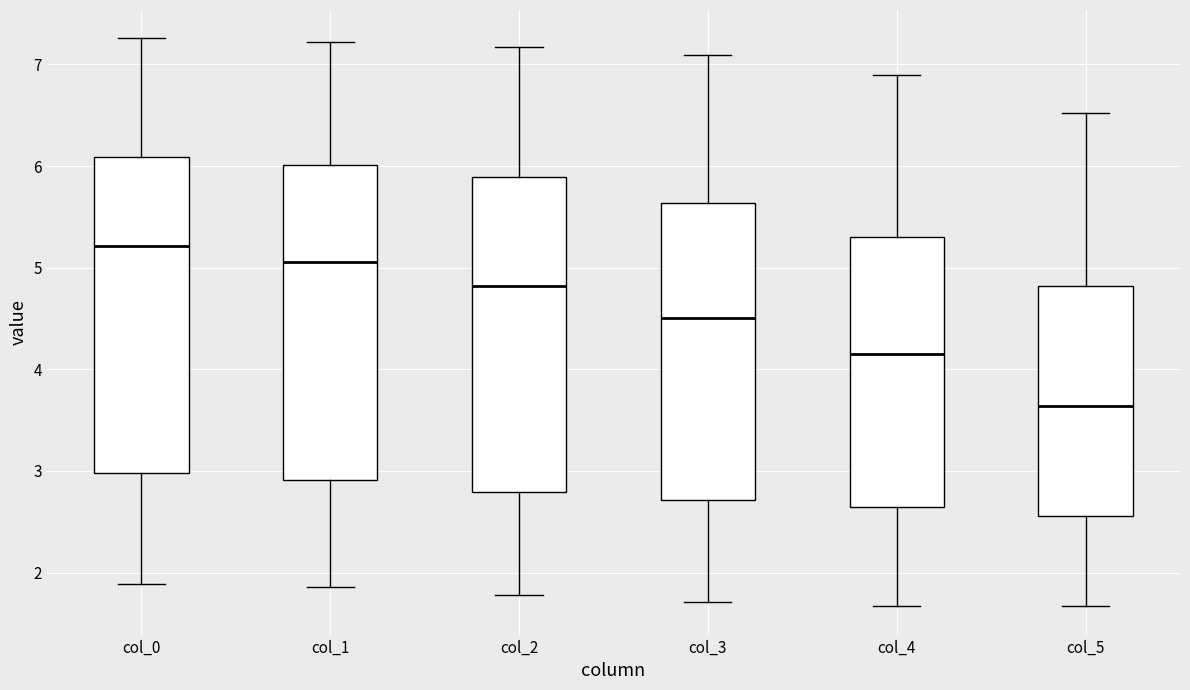

Where does the lower whisker of the box for col_1 end on the y-axis? The values are not printed on the chart, so give them approximately, as read against the axis.

1.9